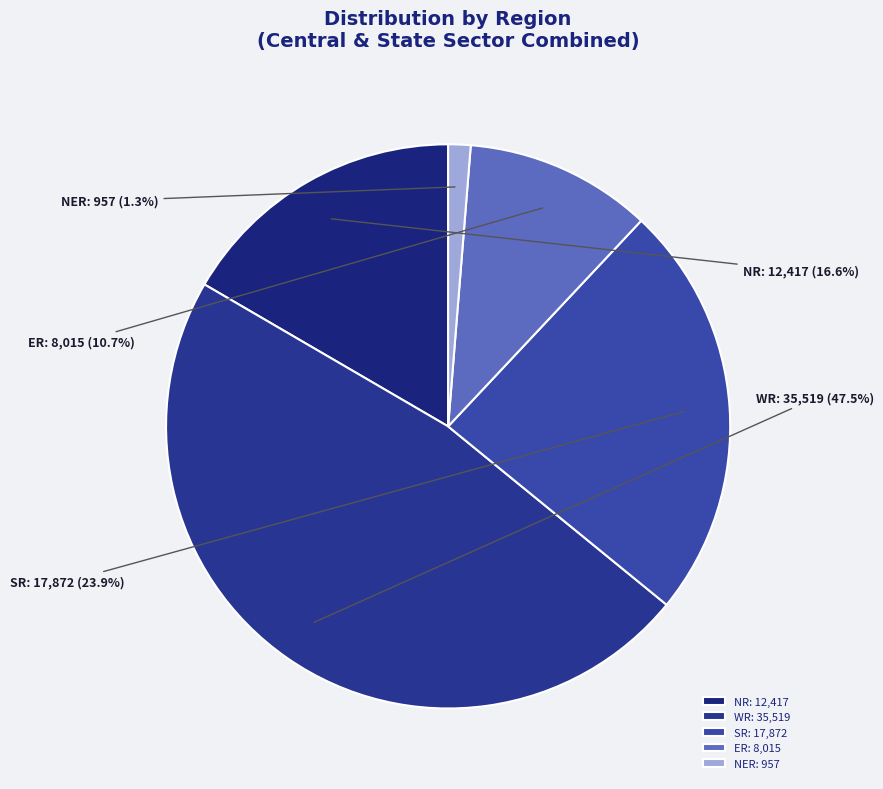

Which slice is the largest?

WR: 35,519